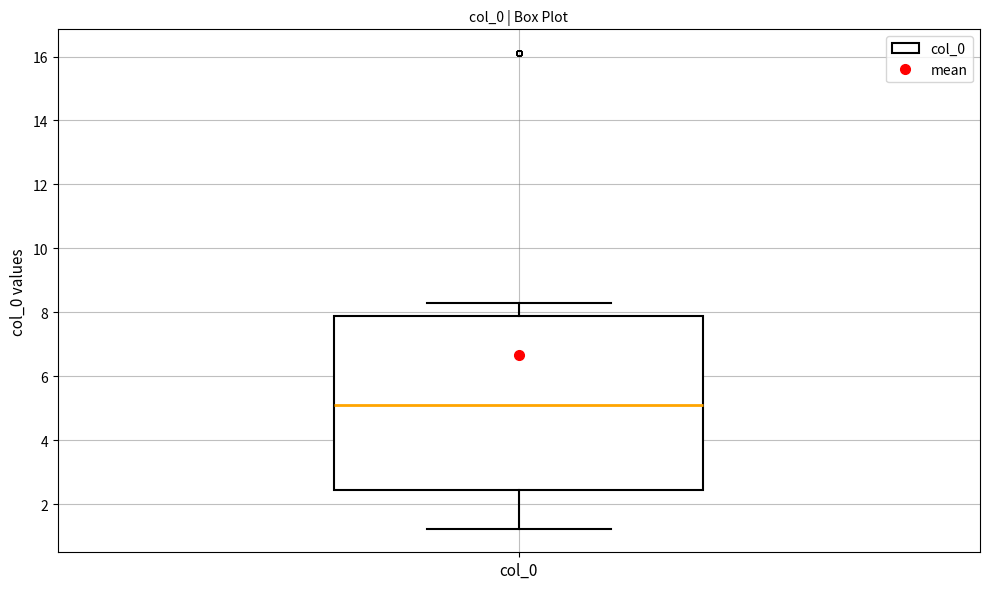

Read this box plot against the y-axis: the position of the median line, the range covered by the box, and the ends of both whiskers. The values are not printed on the chart, so give them approximately, as read against the axis.

median 5.2, box 2.4 to 7.8, whiskers 1.2 to 8.2